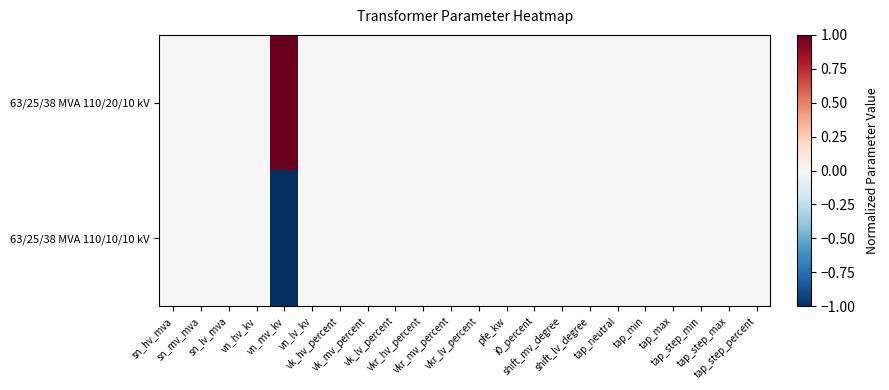

Count the number of data series in this chart.

2